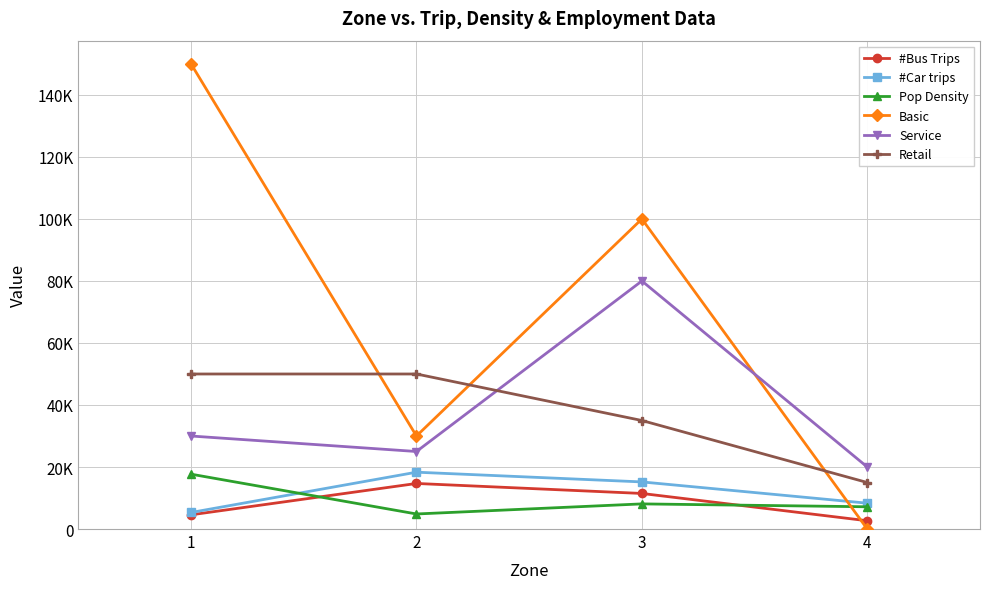

List the labels in order of #Bus Trips value, largest first.

2, 3, 1, 4